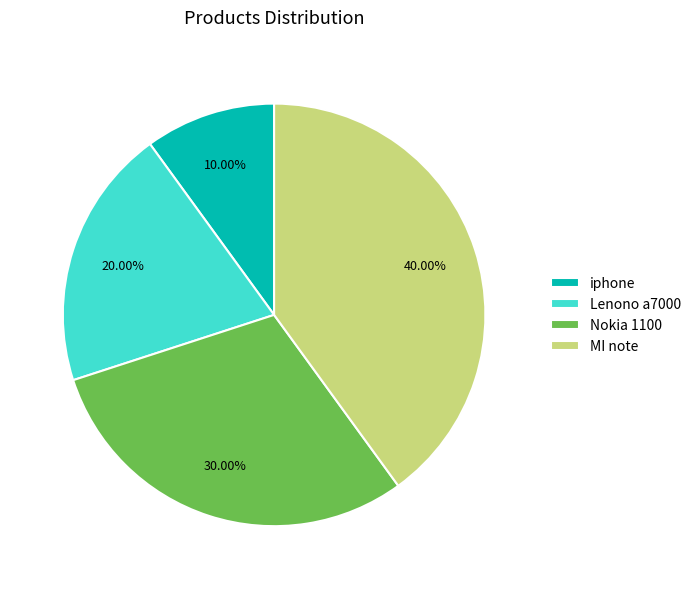

Which has a higher value, iphone or MI note?

MI note